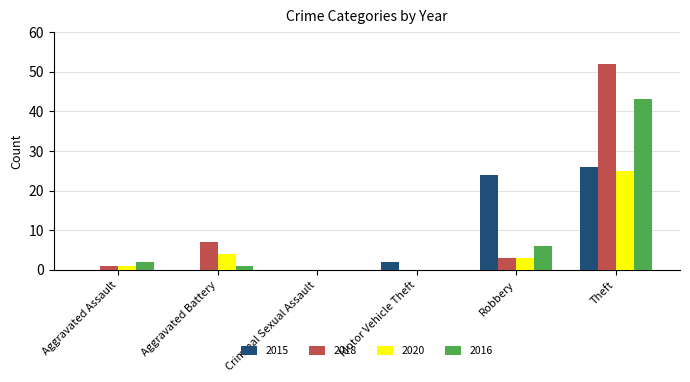

At which label is 2018 closest to 26?

Aggravated Battery